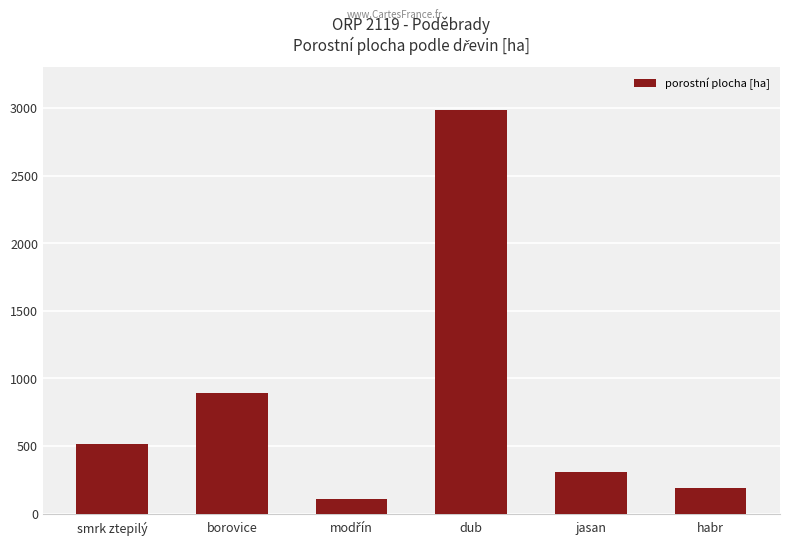

Count the number of data series in this chart.

1